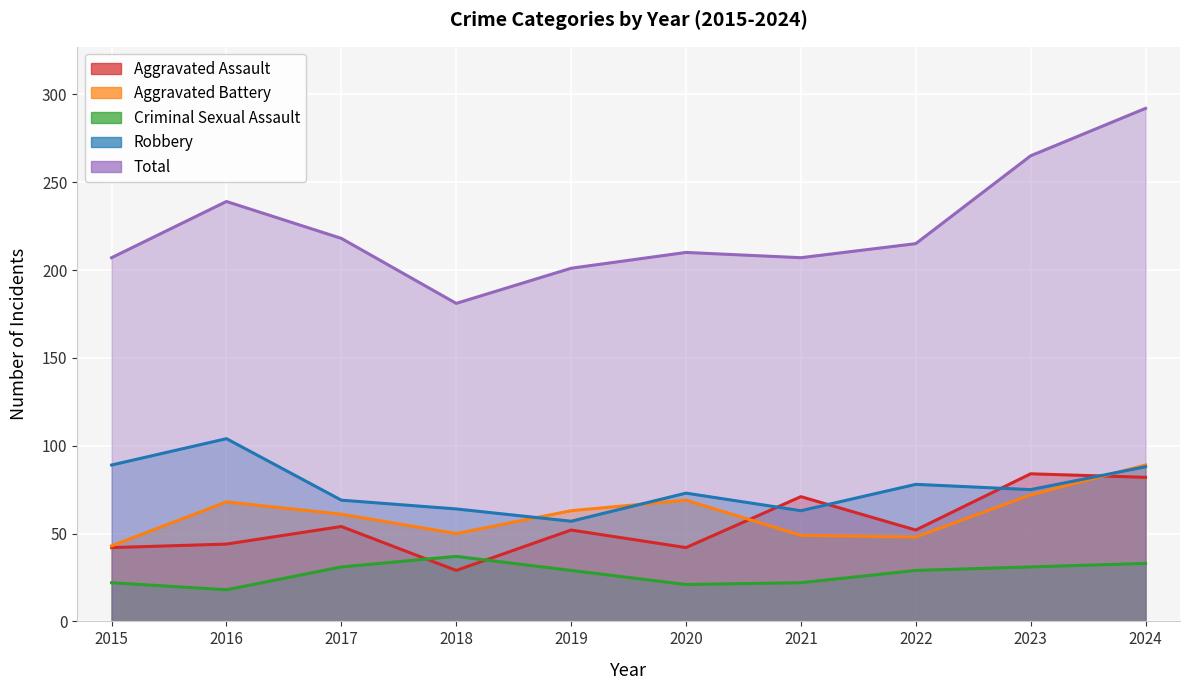

At which label does Criminal Sexual Assault reach its peak?

2018